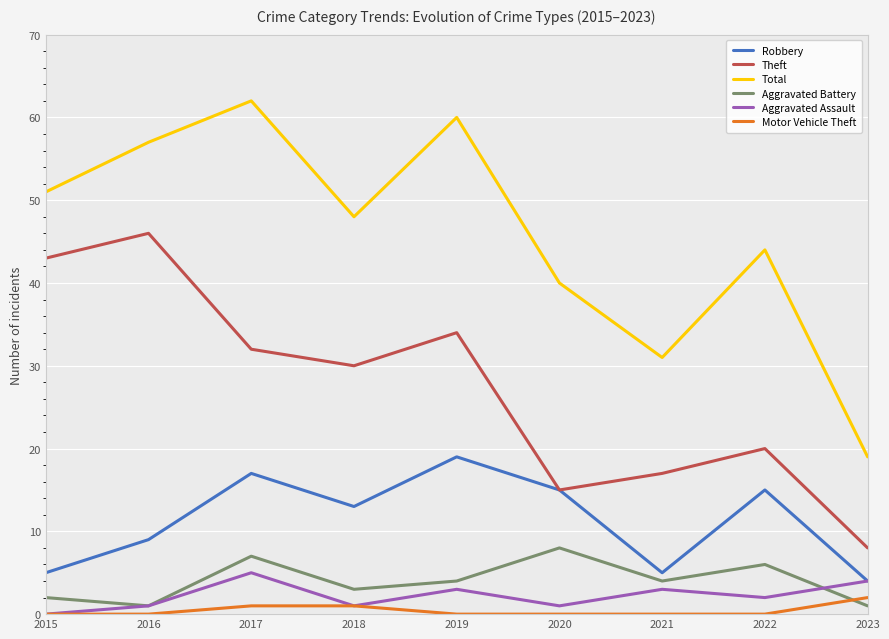

List the series in order of their peak value, highest first.

Total, Theft, Robbery, Aggravated Battery, Aggravated Assault, Motor Vehicle Theft